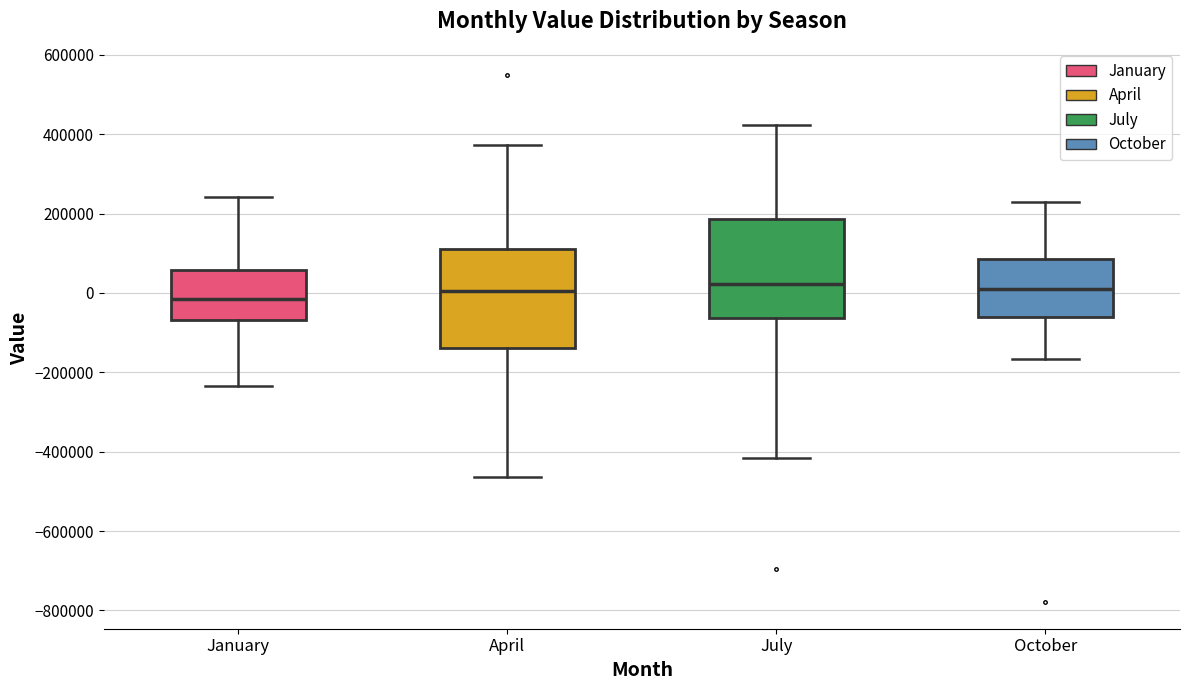

Where is the upper edge of the box for October on the y-axis? The values are not printed on the chart, so give them approximately, as read against the axis.

80000